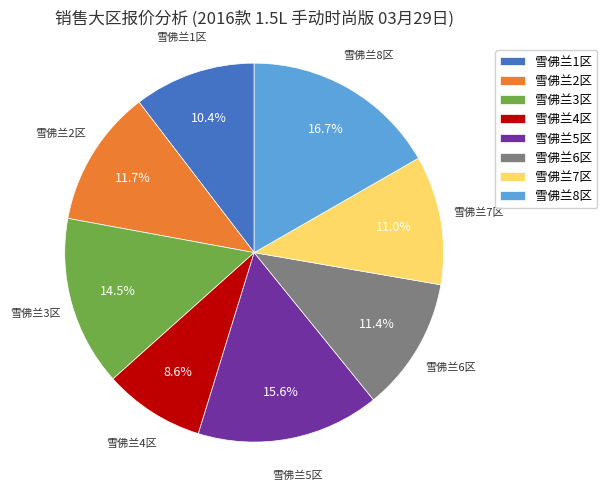

Does 雪佛兰4区 represent more than half of the total?

No